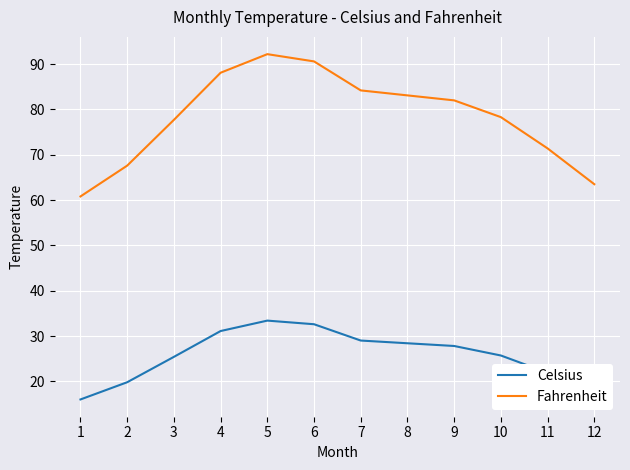

What value does the Celsius series have at 11?

21.9